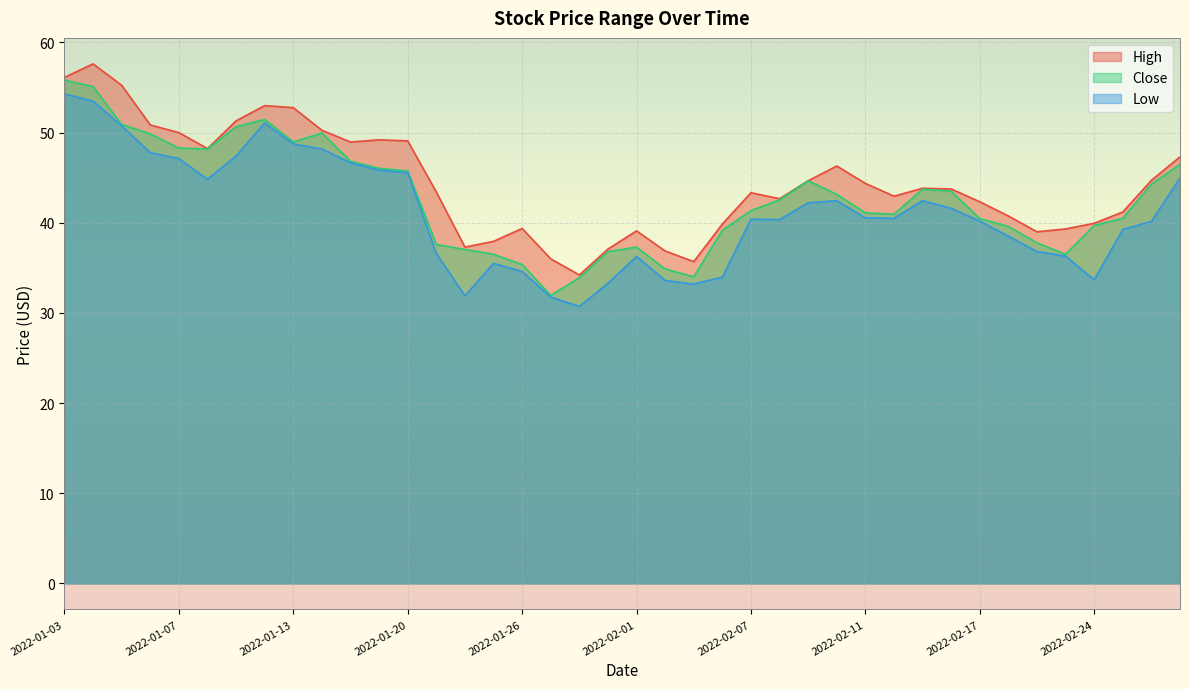

Reading left to right, extract all data points from this chart.

High: 2022-01-03=56.1	2022-01-04=57.6	2022-01-05=55.2	2022-01-06=50.9	2022-01-07=50.0	2022-01-10=48.2	2022-01-11=51.3	2022-01-12=53.0	2022-01-13=52.8	2022-01-14=50.3	2022-01-18=49.0	2022-01-19=49.2	2022-01-20=49.1	2022-01-21=43.4	2022-01-24=37.3	2022-01-25=37.9	2022-01-26=39.4	2022-01-27=36.0	2022-01-28=34.2	2022-01-31=37.1	2022-02-01=39.1	2022-02-02=36.9	2022-02-03=35.7	2022-02-04=39.9	2022-02-07=43.3	2022-02-08=42.7	2022-02-09=44.7	2022-02-10=46.3	2022-02-11=44.4	2022-02-14=43.0	2022-02-15=43.8	2022-02-16=43.8	2022-02-17=42.3	2022-02-18=40.8	2022-02-22=39.0	2022-02-23=39.3	2022-02-24=39.9	2022-02-25=41.2	2022-02-28=44.7	2022-03-01=47.3
Close: 2022-01-03=55.8	2022-01-04=55.1	2022-01-05=50.9	2022-01-06=49.9	2022-01-07=48.3	2022-01-10=48.2	2022-01-11=50.7	2022-01-12=51.5	2022-01-13=49.0	2022-01-14=50.0	2022-01-18=46.8	2022-01-19=46.0	2022-01-20=45.8	2022-01-21=37.6	2022-01-24=37.0	2022-01-25=36.5	2022-01-26=35.4	2022-01-27=31.9	2022-01-28=33.9	2022-01-31=36.8	2022-02-01=37.3	2022-02-02=34.9	2022-02-03=34.0	2022-02-04=39.2	2022-02-07=41.4	2022-02-08=42.5	2022-02-09=44.7	2022-02-10=43.1	2022-02-11=41.1	2022-02-14=41.0	2022-02-15=43.7	2022-02-16=43.5	2022-02-17=40.5	2022-02-18=39.6	2022-02-22=37.8	2022-02-23=36.5	2022-02-24=39.7	2022-02-25=40.5	2022-02-28=44.3	2022-03-01=46.5
Low: 2022-01-03=54.3	2022-01-04=53.5	2022-01-05=50.8	2022-01-06=47.8	2022-01-07=47.1	2022-01-10=44.8	2022-01-11=47.4	2022-01-12=51.1	2022-01-13=48.8	2022-01-14=48.2	2022-01-18=46.7	2022-01-19=45.9	2022-01-20=45.5	2022-01-21=36.6	2022-01-24=31.9	2022-01-25=35.5	2022-01-26=34.6	2022-01-27=31.8	2022-01-28=30.7	2022-01-31=33.3	2022-02-01=36.3	2022-02-02=33.6	2022-02-03=33.2	2022-02-04=34.0	2022-02-07=40.4	2022-02-08=40.4	2022-02-09=42.2	2022-02-10=42.5	2022-02-11=40.5	2022-02-14=40.5	2022-02-15=42.5	2022-02-16=41.6	2022-02-17=40.2	2022-02-18=38.5	2022-02-22=36.8	2022-02-23=36.3	2022-02-24=33.7	2022-02-25=39.3	2022-02-28=40.2	2022-03-01=45.0